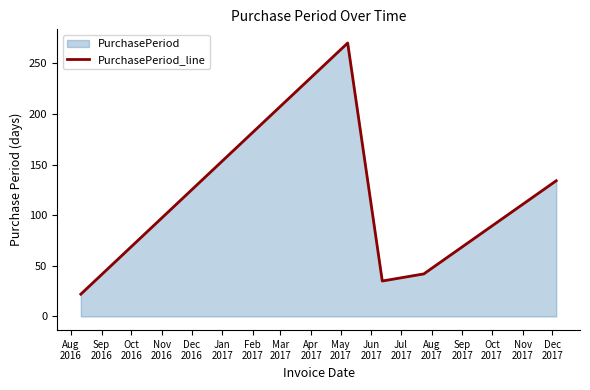

Does the chart display data point markers on the line(s)?

No